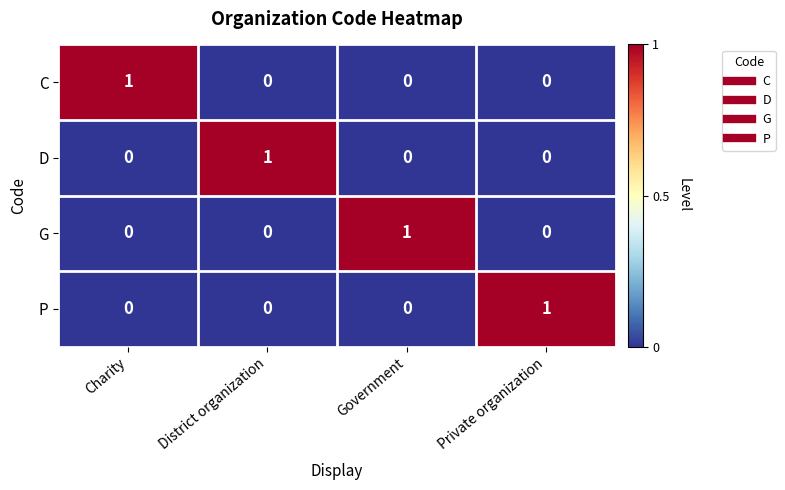

At how many categories does at least one series exceed 0?

4